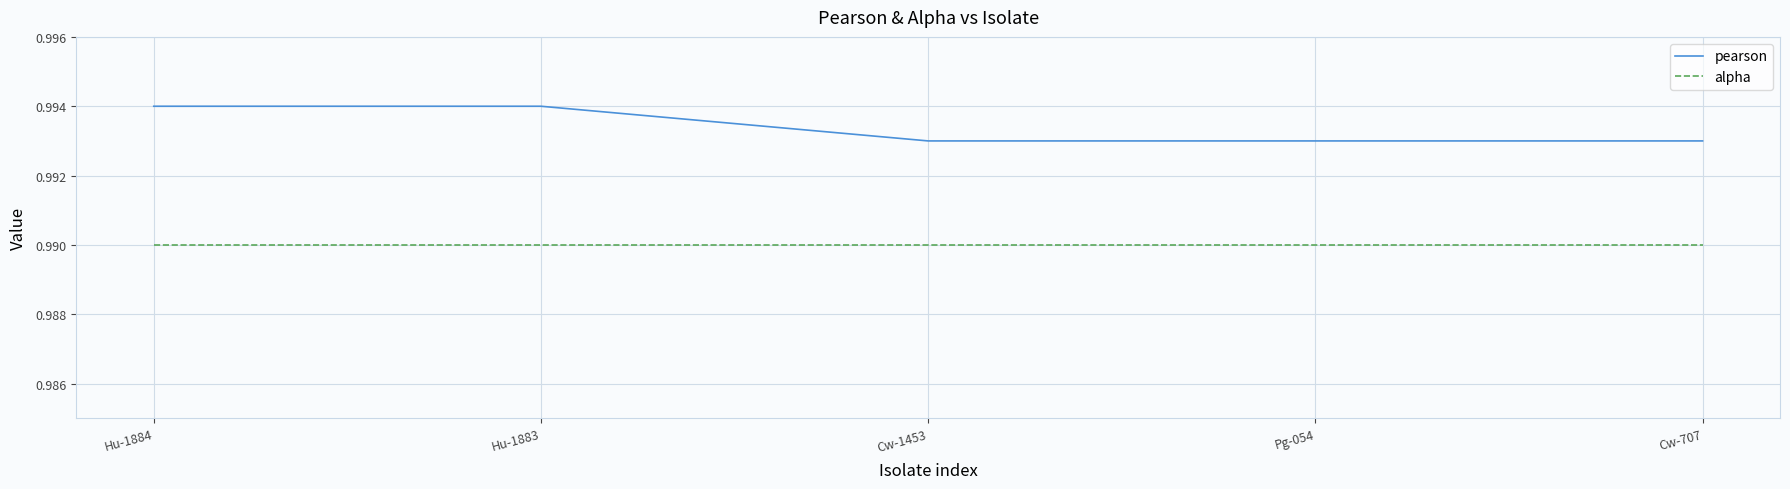

Is the value of pearson at Hu-1883 greater than the value of alpha at Cw-707?

Yes